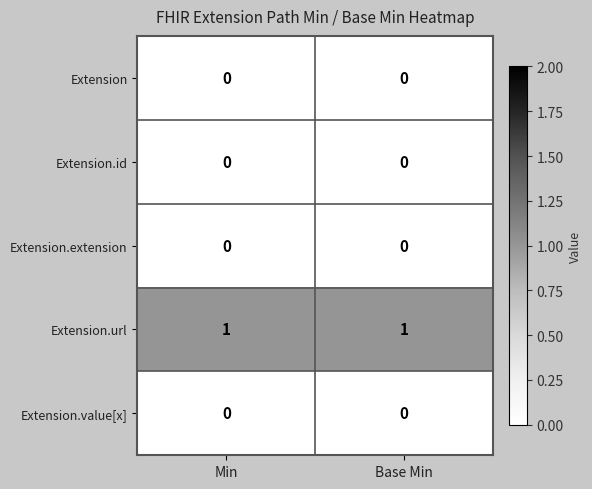

Is the value of Extension.url at Base Min greater than the value of Extension at Base Min?

Yes